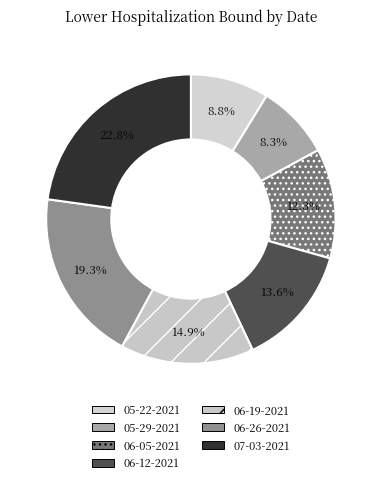

To the nearest percent, what percentage of the pie is 06-26-2021?

19%